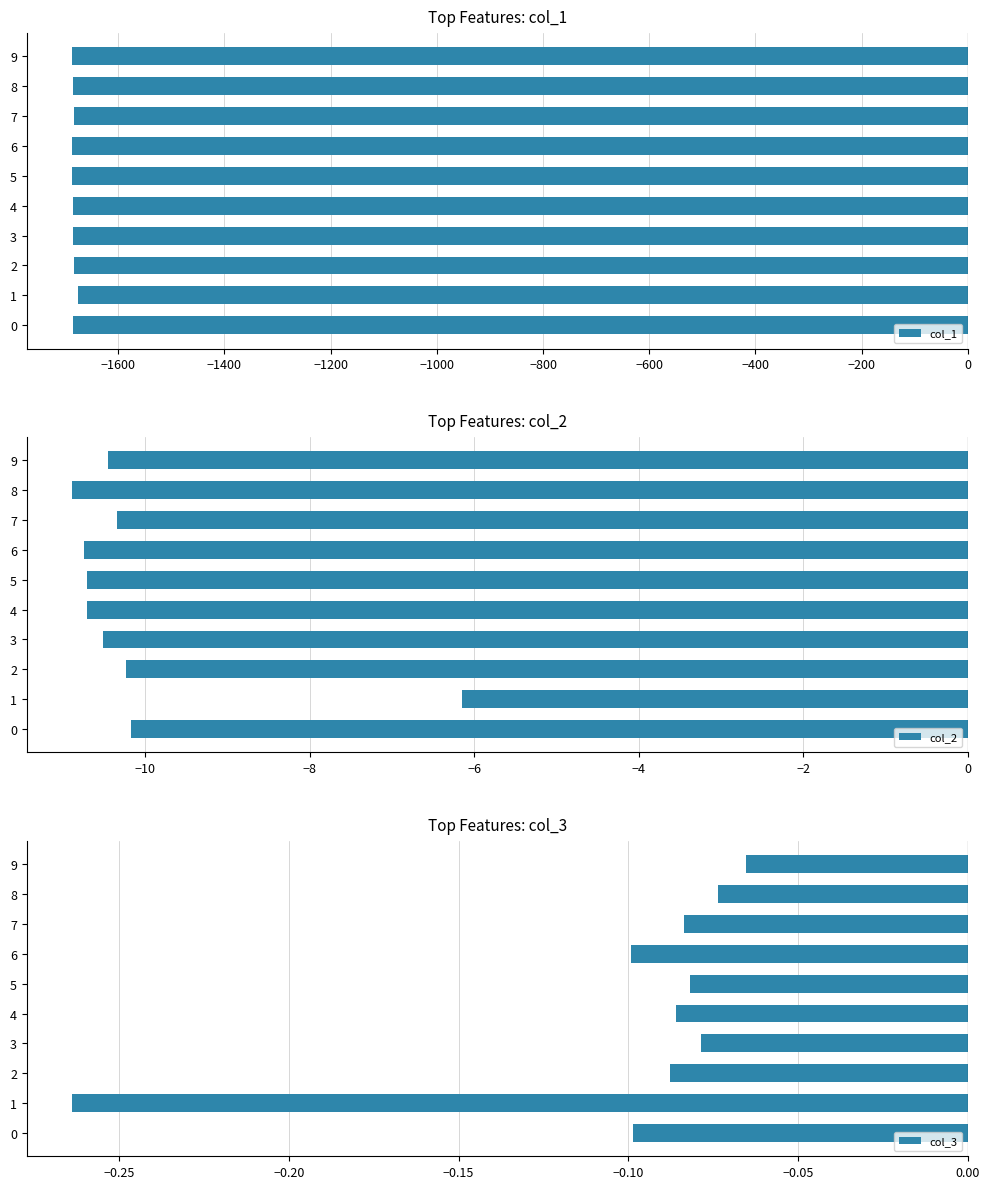

Rank the series by their maximum value, from lowest to highest.

col_1, col_2, col_3